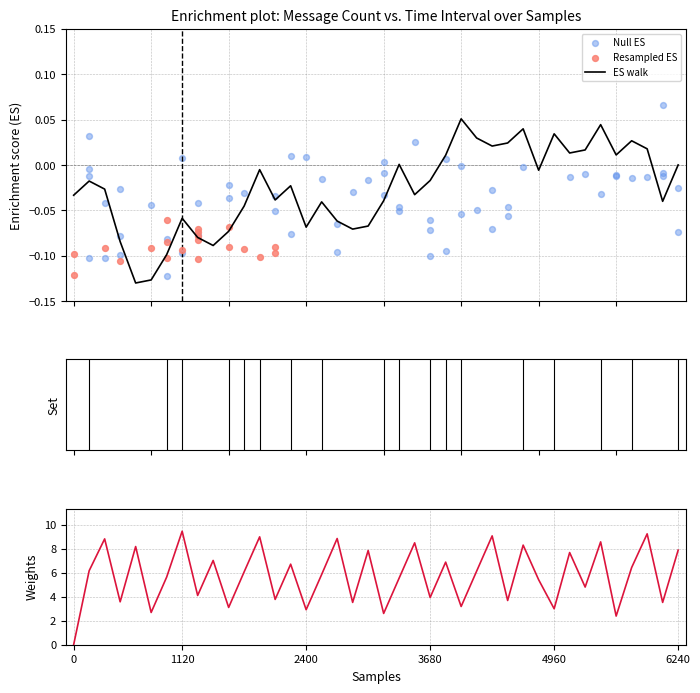

Between 18 and 3, which is larger?

18